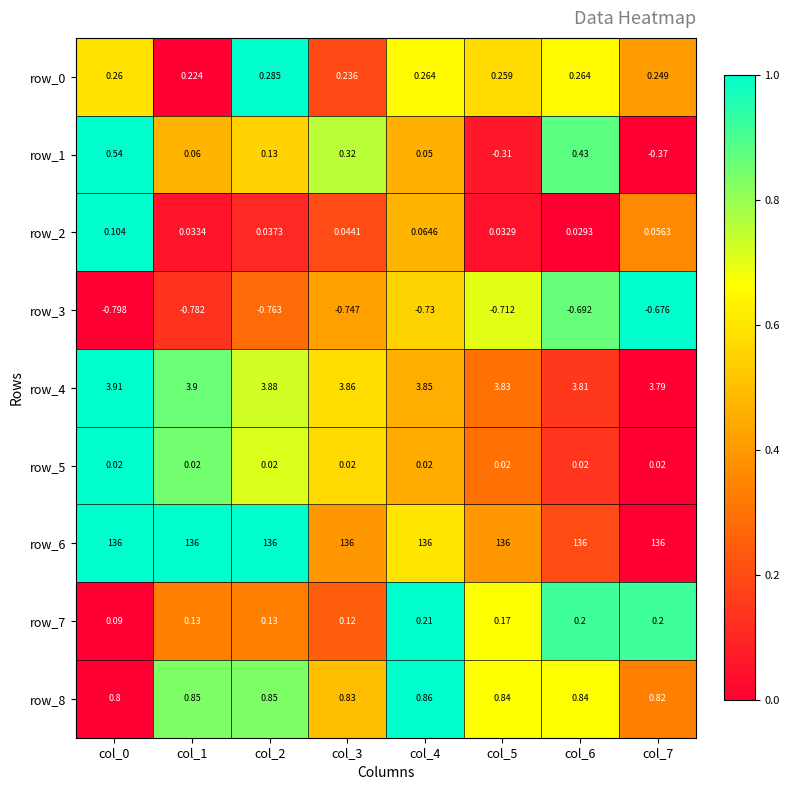

Which series has the widest spread of values?

row_1